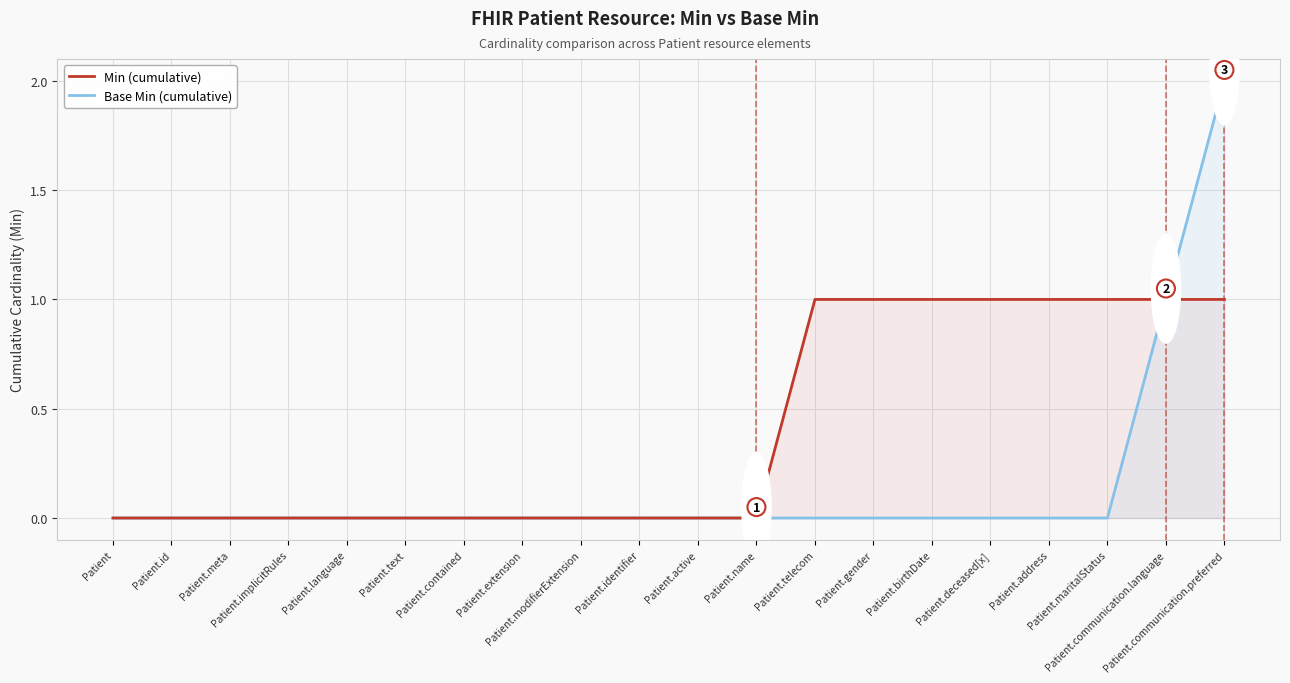

How many series are shown in this chart?

2